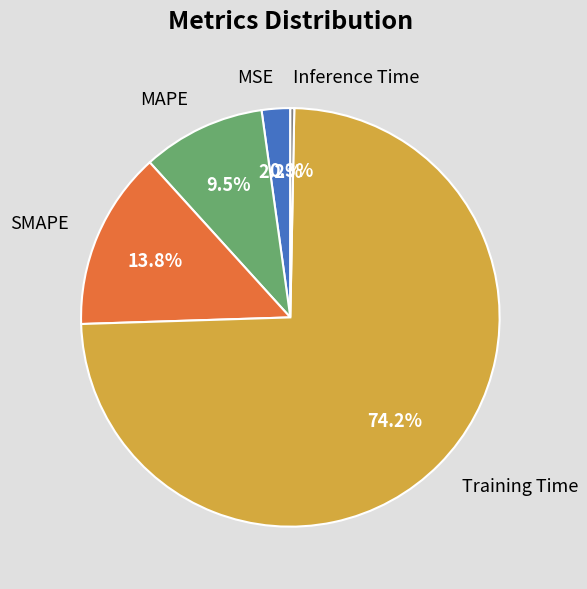

The Inference Time slice represents 11% of the pie. True or false?

False